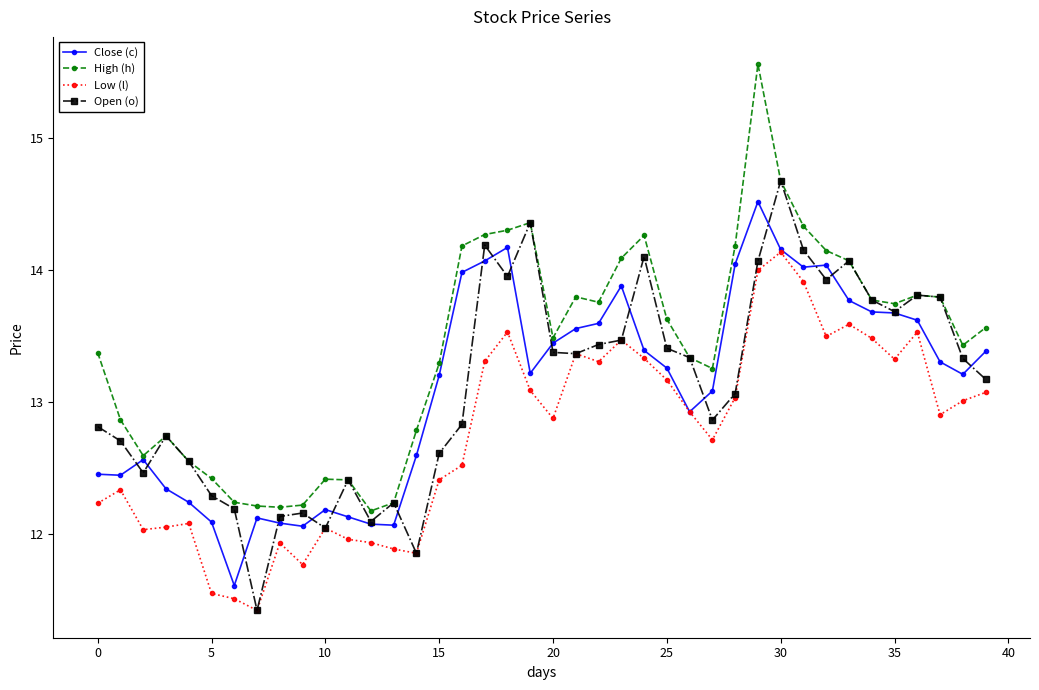

Which series has the widest spread of values?

High (h)